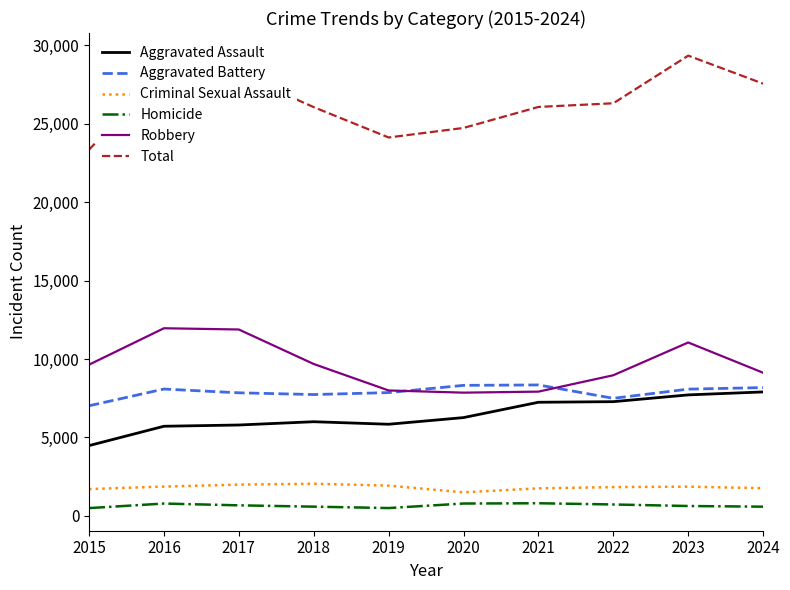

In Total, how many points are higher than both neighbors (excluding endpoints)?

2